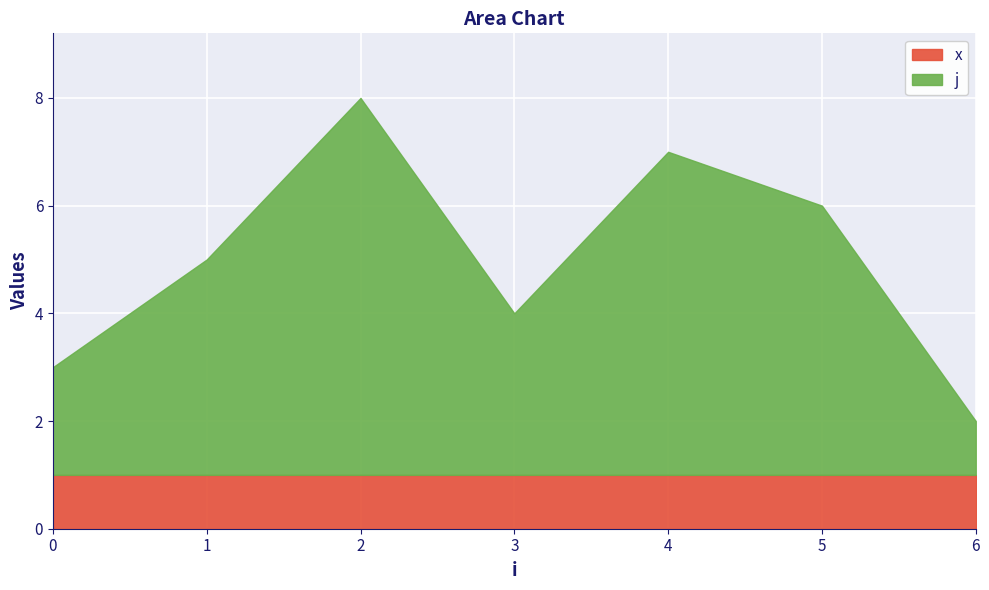

Rank the series at 4 from highest to lowest value.

j, x